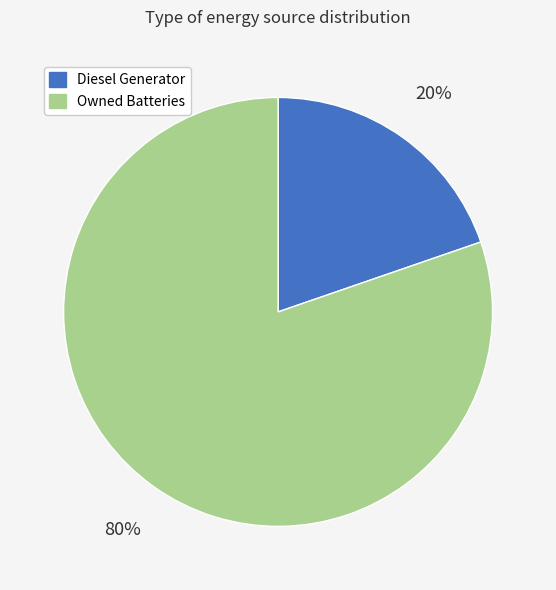

Is there any slice that represents more than half of the pie?

Yes